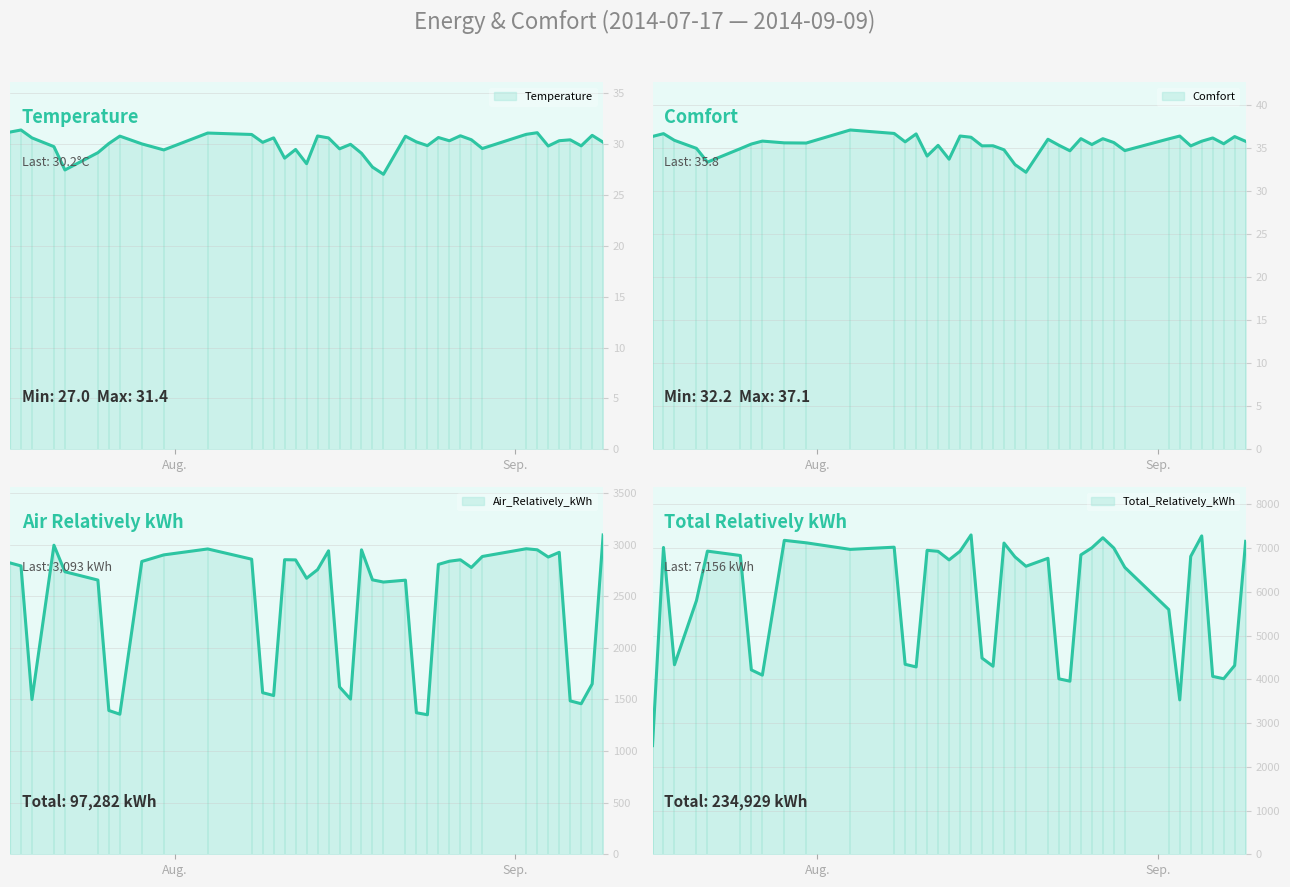

In Temperature, how many points are higher than both neighbors (excluding endpoints)?

13